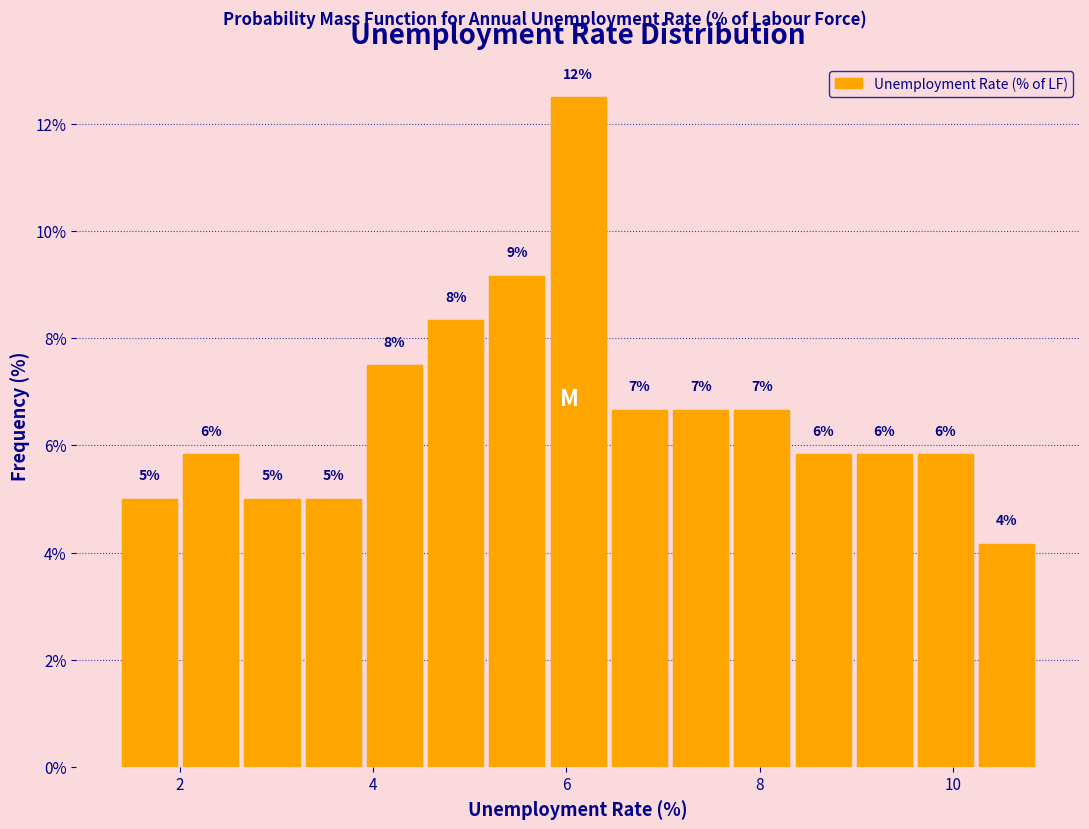

Around what value on the x-axis is the tallest bar? Give the approximate position of its centre, as read against the axis.

6.2